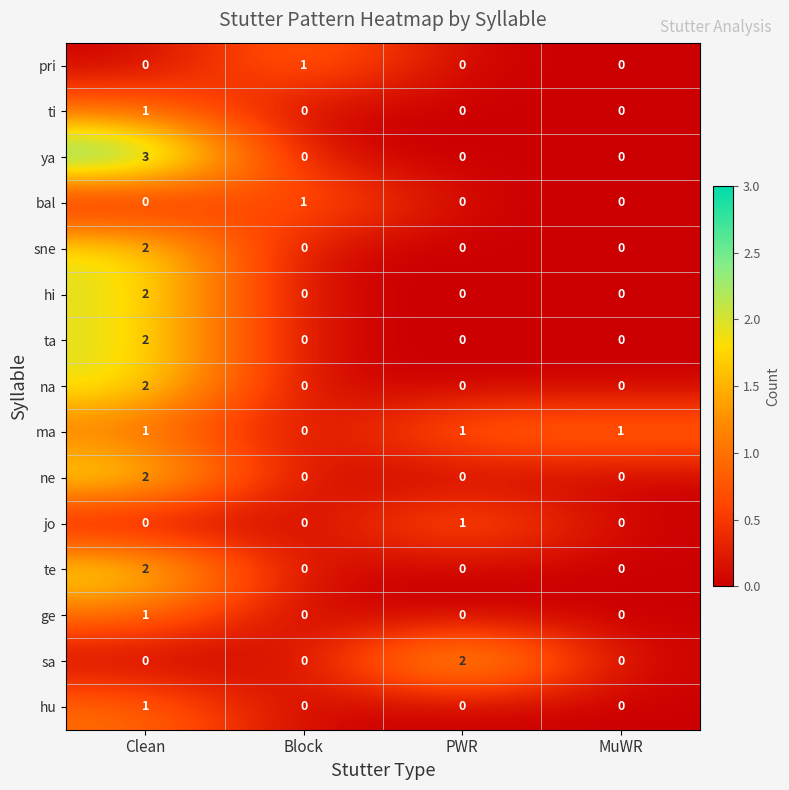

Which label corresponds to the largest value in the chart?

Clean